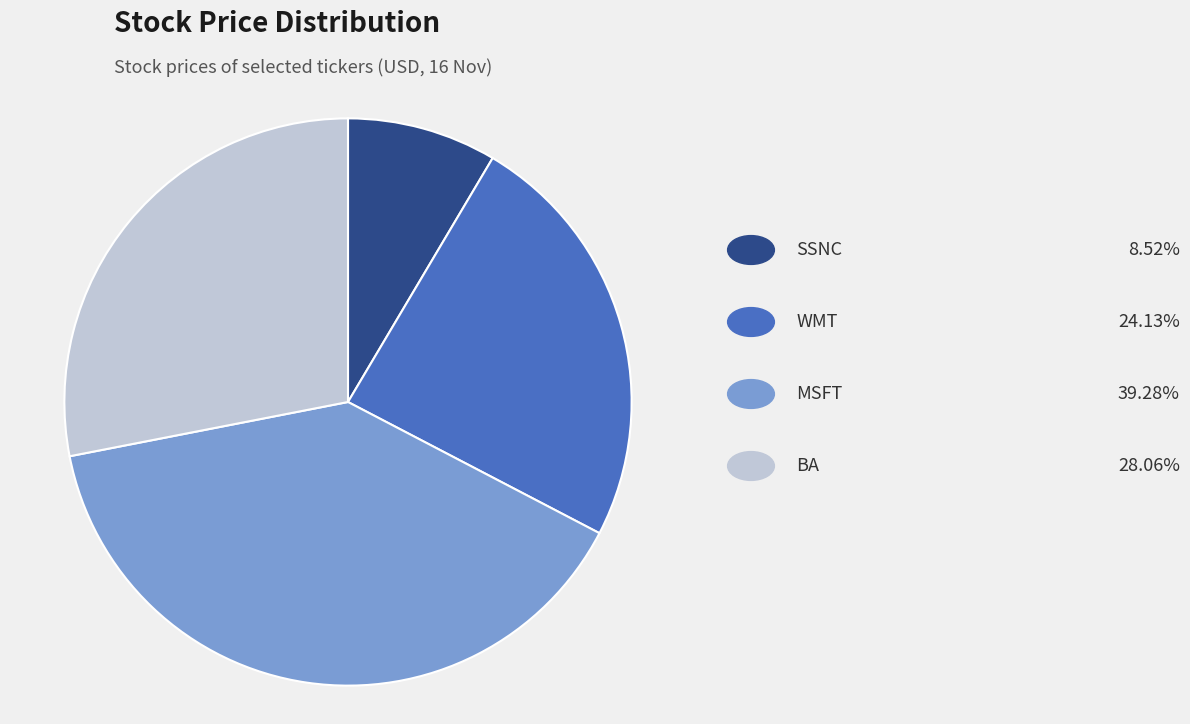

Does any single category account for the majority?

No